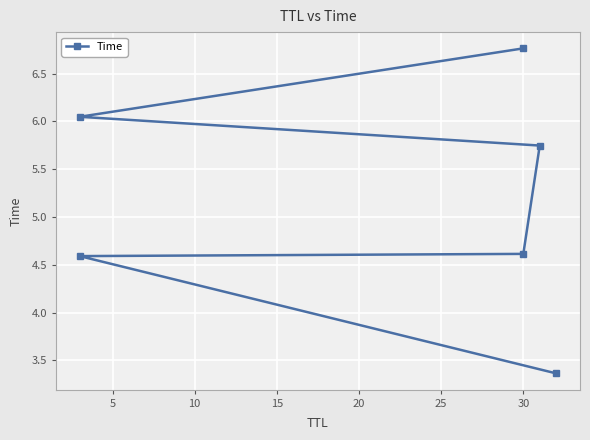

The chart shows a value of 3.1 at 20. True or false?

False